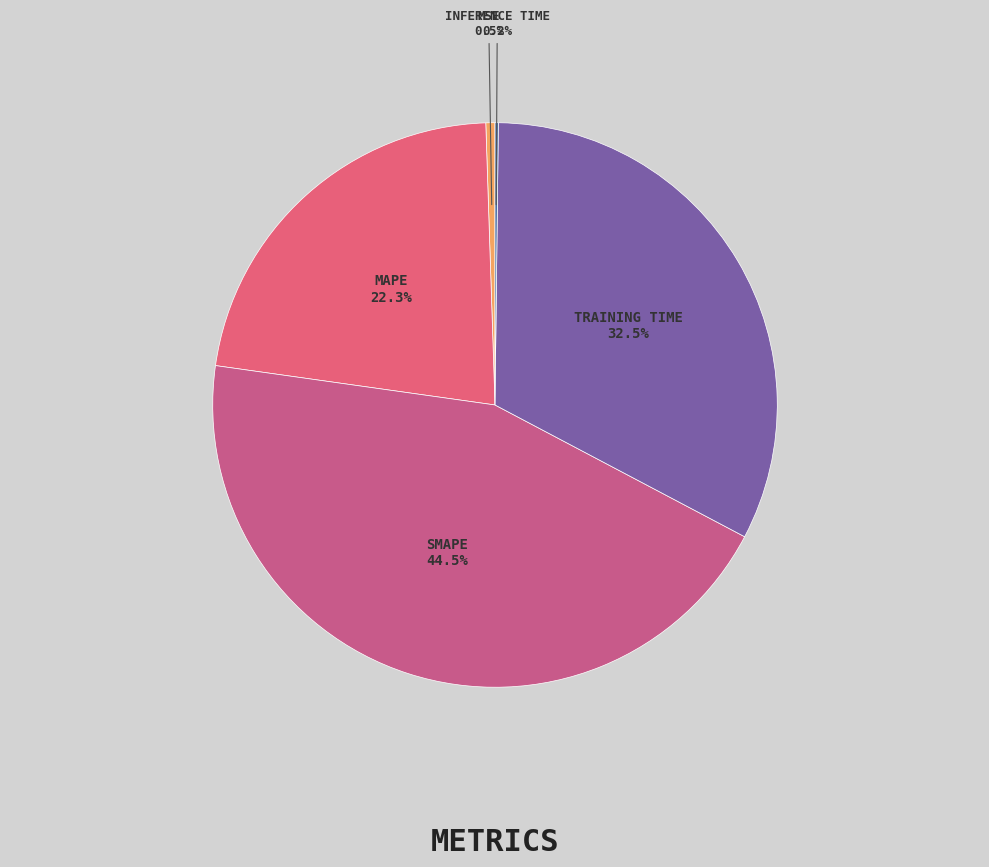

What is the largest slice in the pie chart?

SMAPE